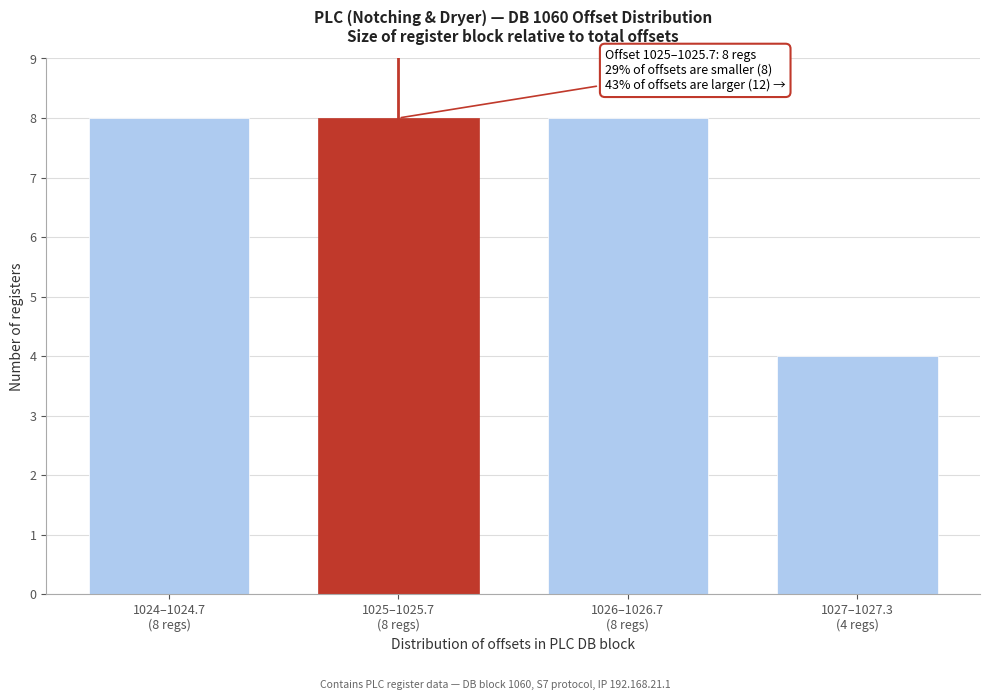

Reading left to right, list all the values displayed in this chart.

8	8	8	4